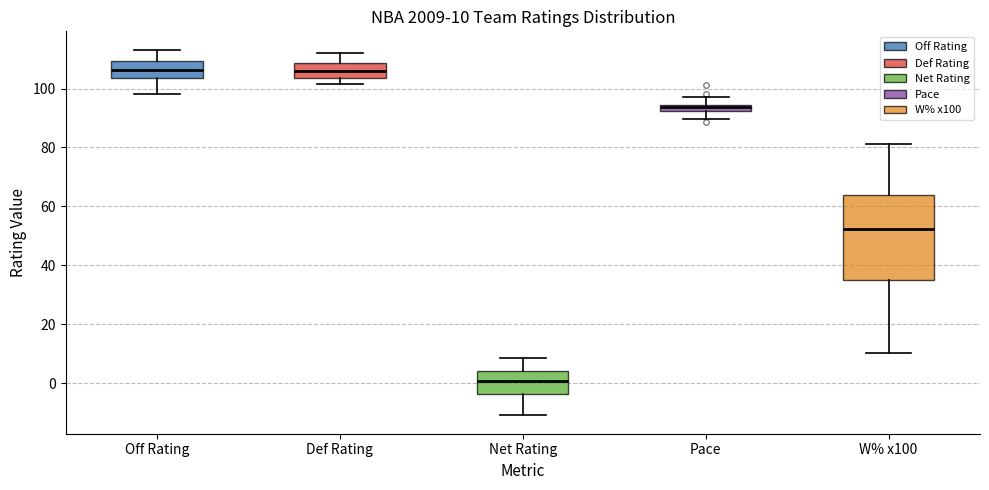

Comparing the boxes themselves (not the whiskers), which one is the tallest?

W% x100